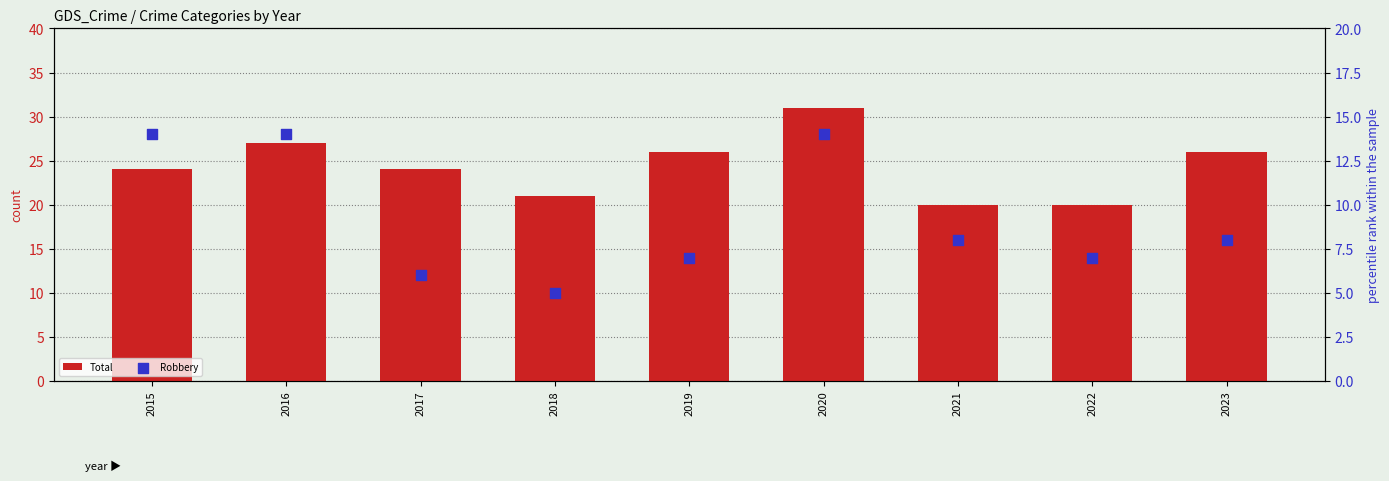

At which category is the sum across all series the highest?

2020